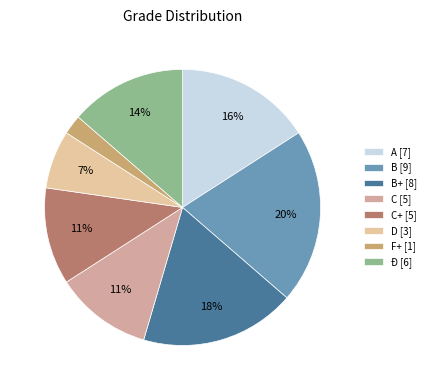

Which slice is the smallest?

F+ [1]